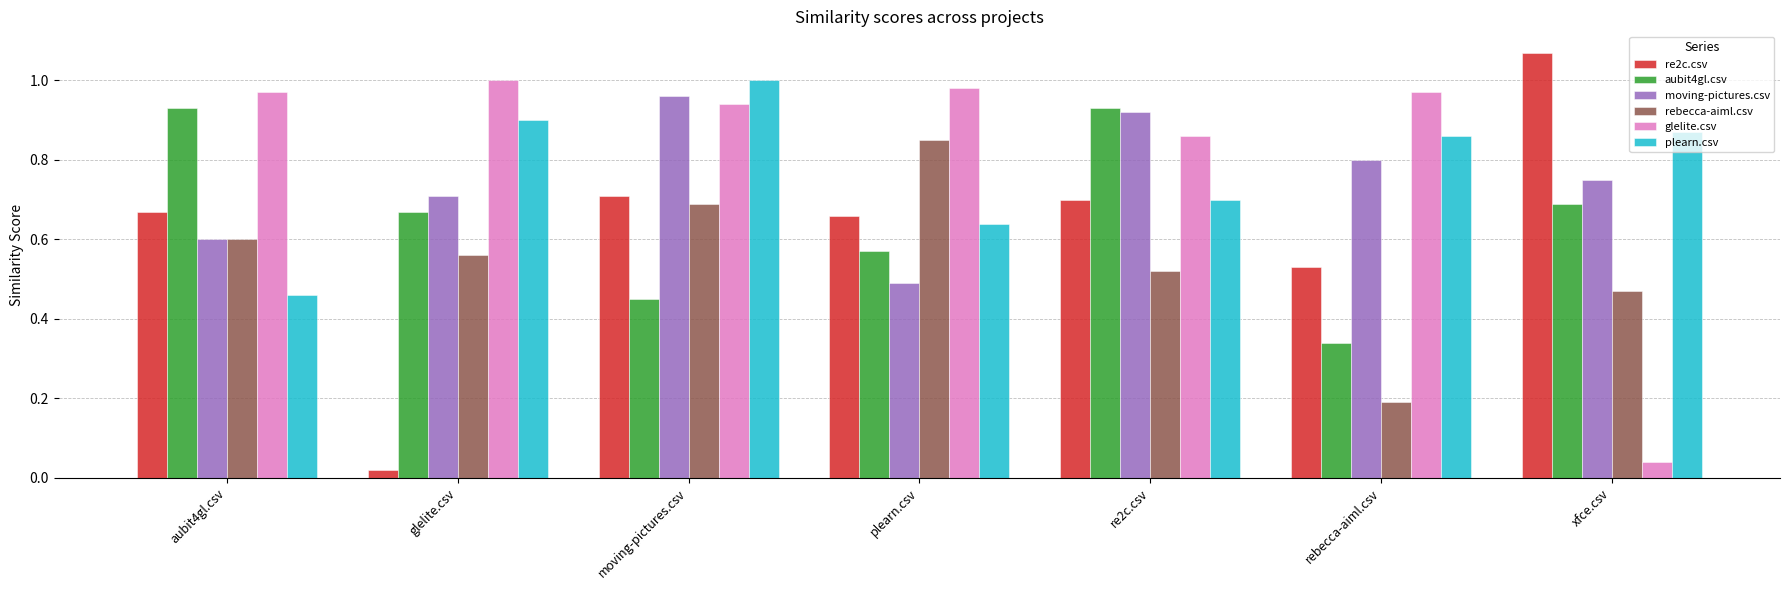

True or false: re2c.csv has a value of 0.5 at re2c.csv.

False